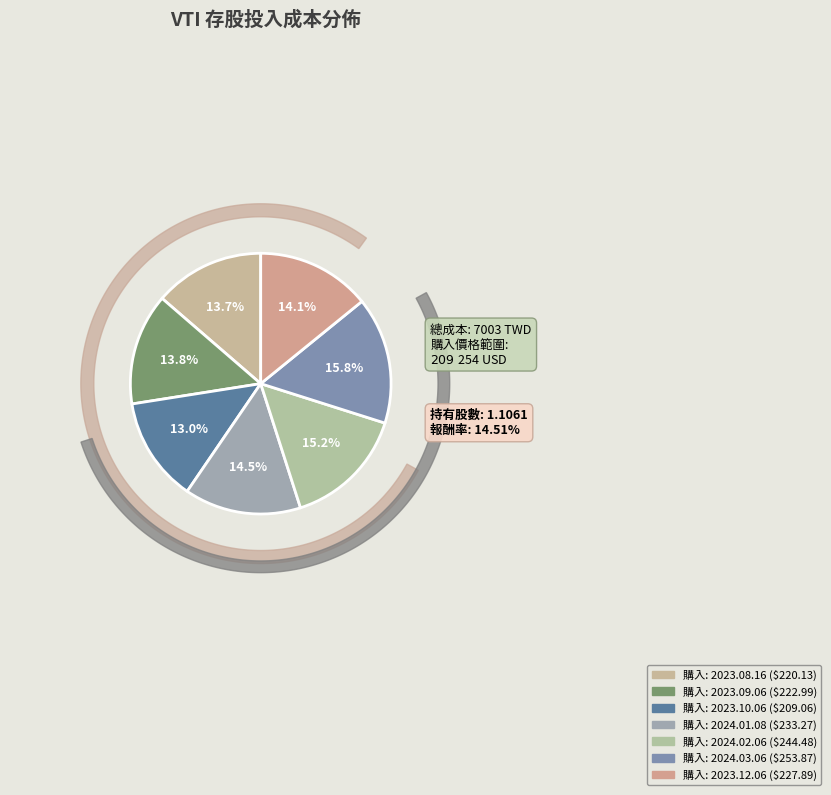

To the nearest percent, what percentage of the pie is 2023.09.06?

14%